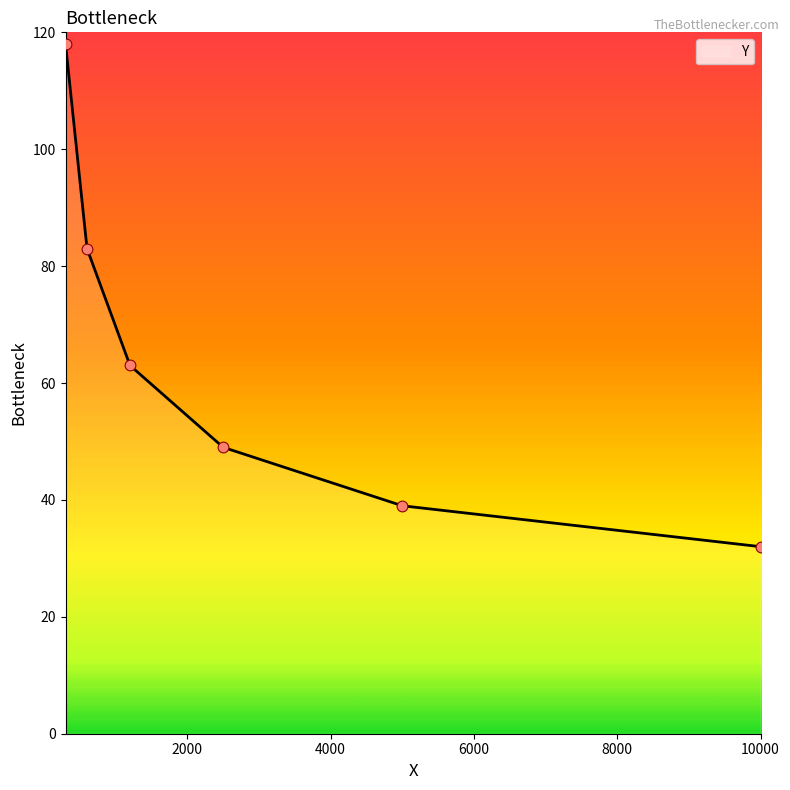

What is the maximum value shown in the chart?

118